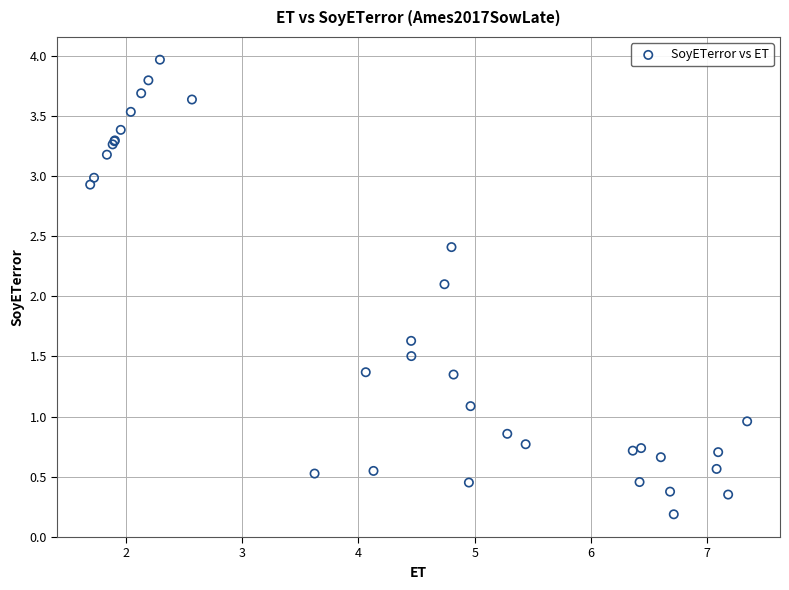

What Y value in the scatter plot is closest to 2?

2.1